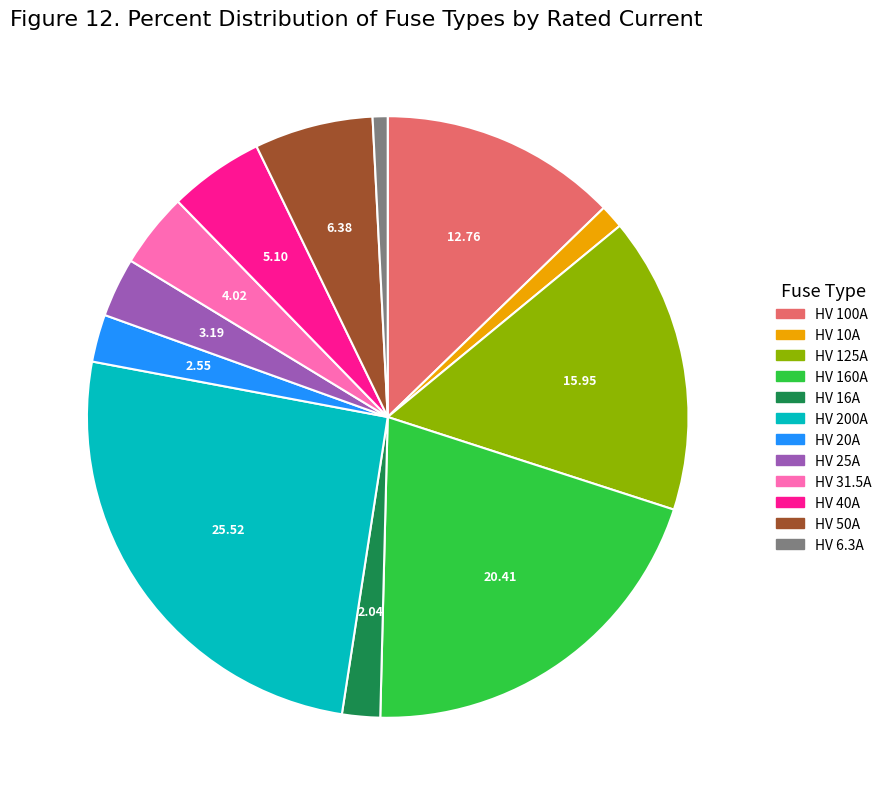

Do HV 31.5A and HV 160A together represent more than half of the pie?

No